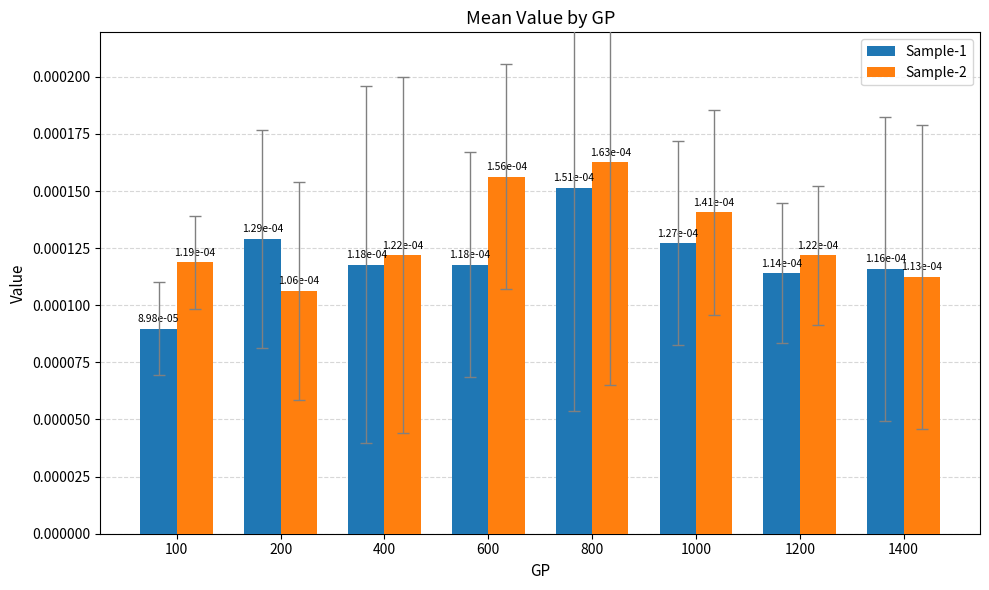

At how many categories does at least one series exceed 0?

8